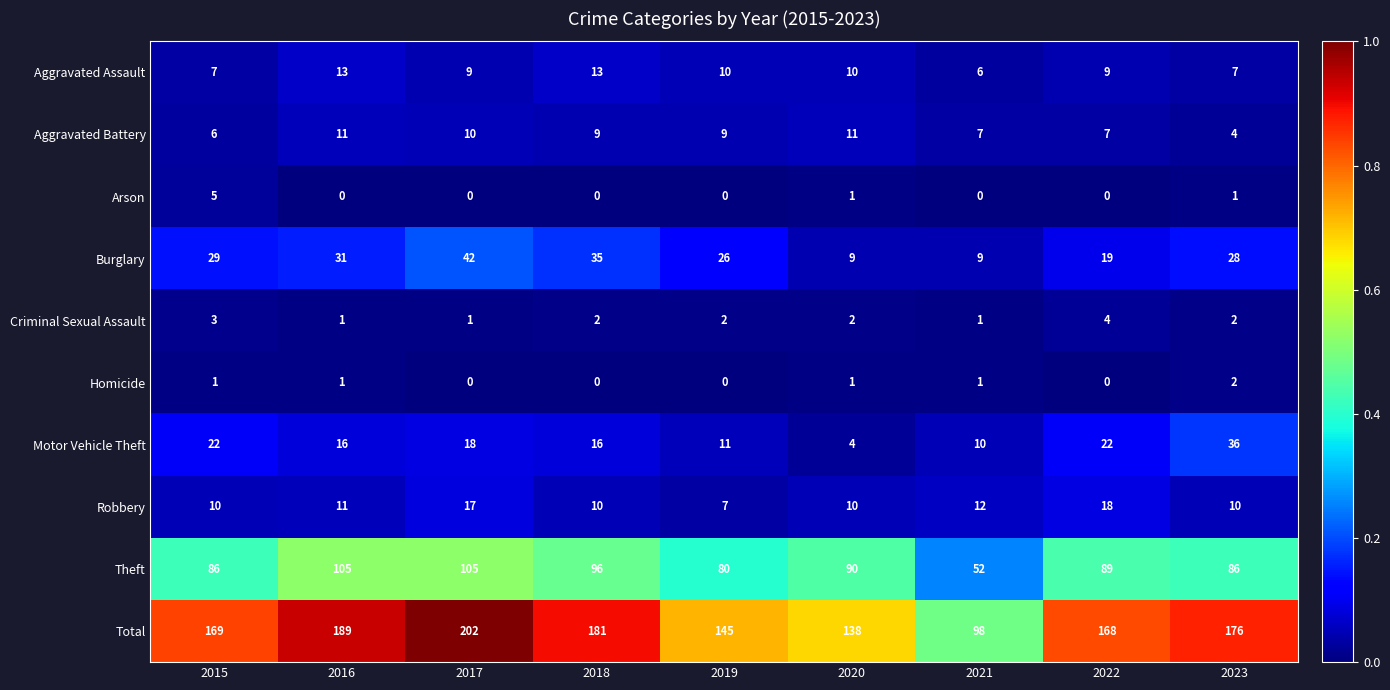

The Theft series shows 89 at 2022. True or false?

True